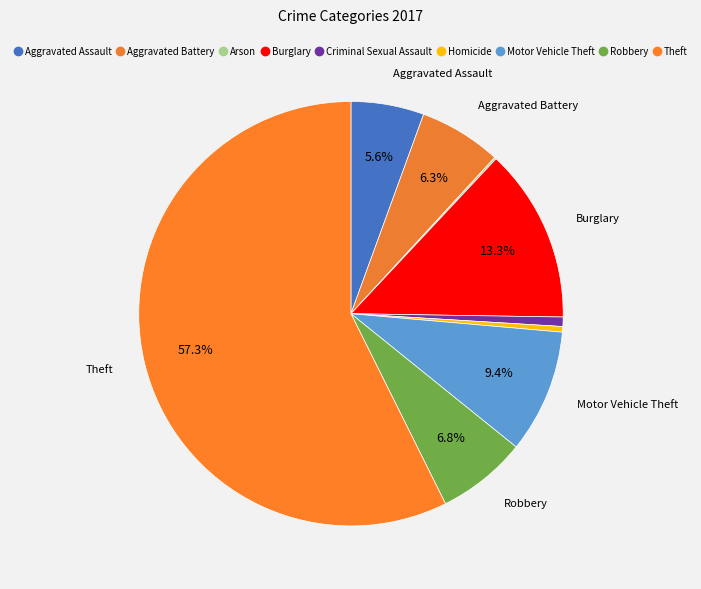

True or false: Burglary accounts for 27% of the total.

False